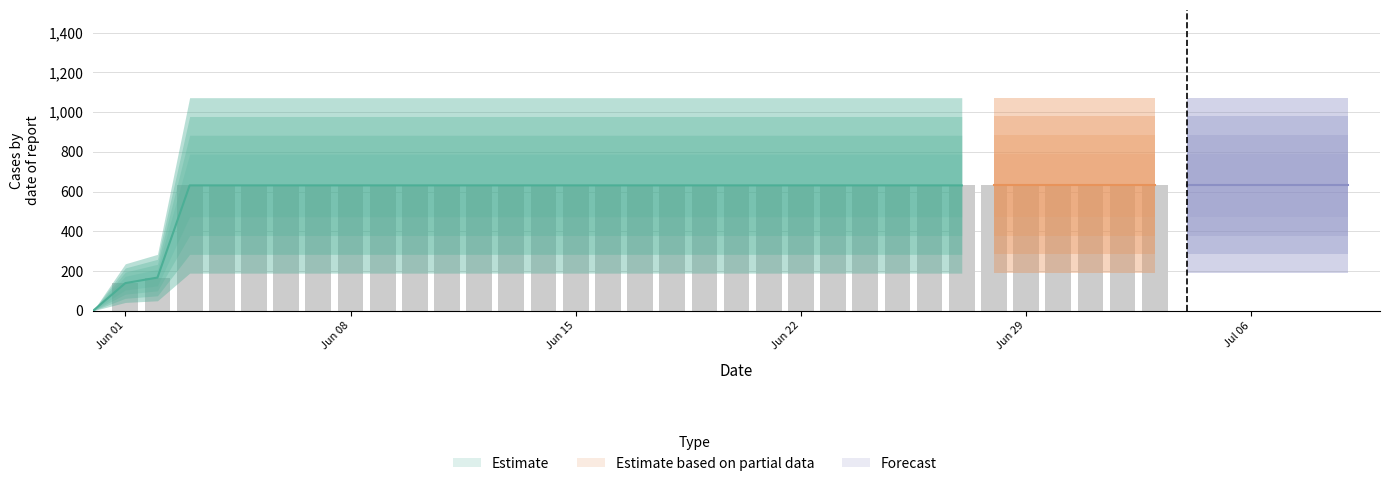

The chart shows a value of 631 at 36. True or false?

True